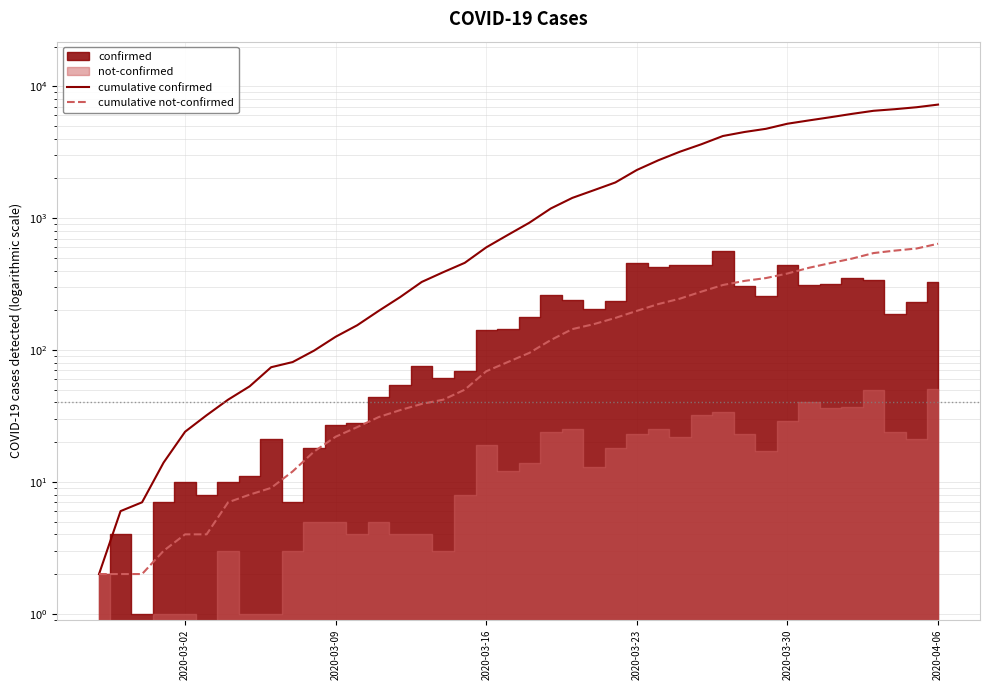

True or false: cumulative confirmed and cumulative not-confirmed intersect in this chart.

False